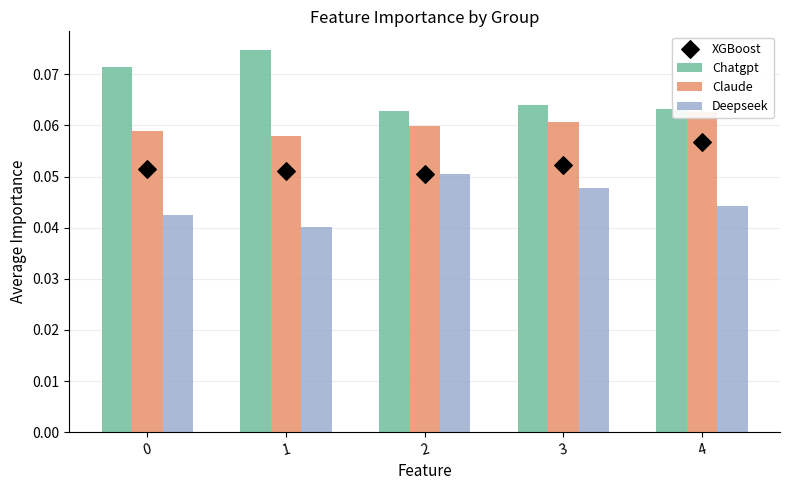

Which series reaches the maximum Y coordinate?

Chatgpt